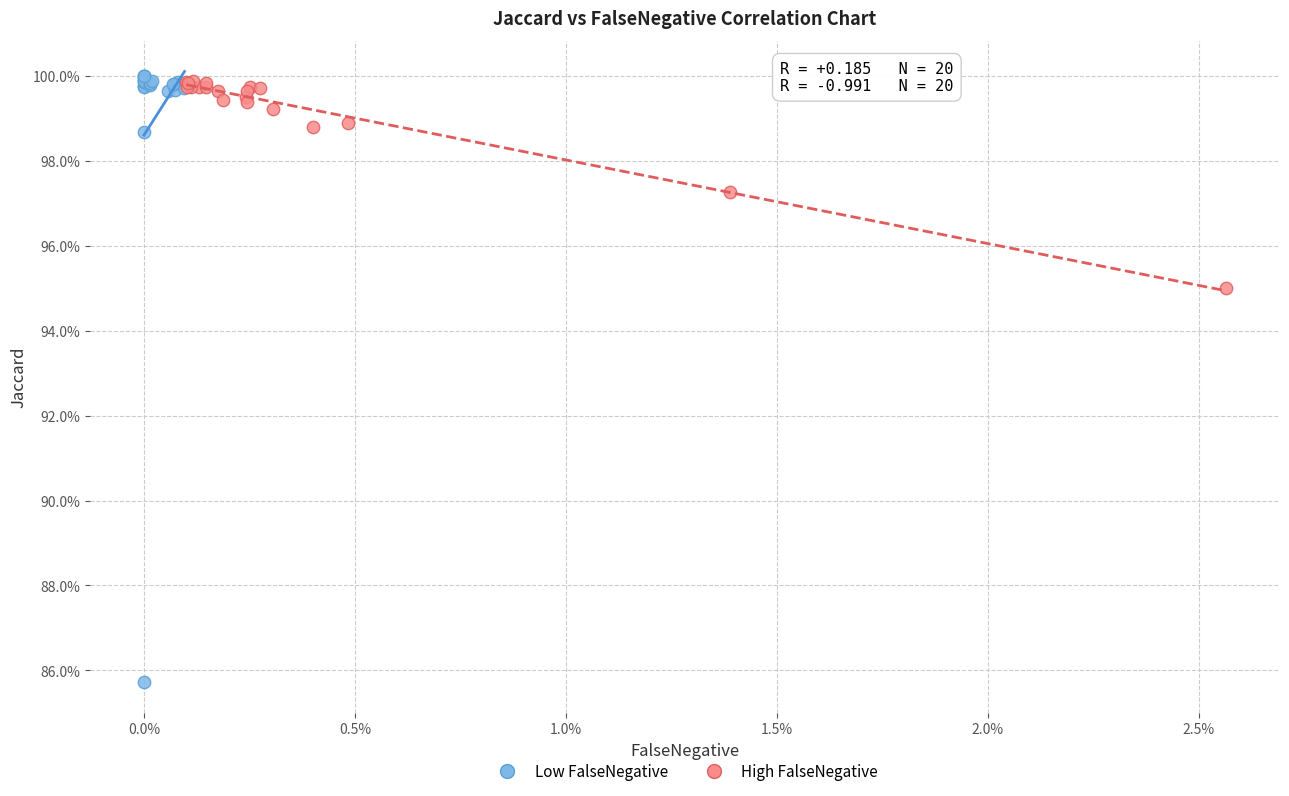

Which series contains the lowest Y value?

Low FalseNegative